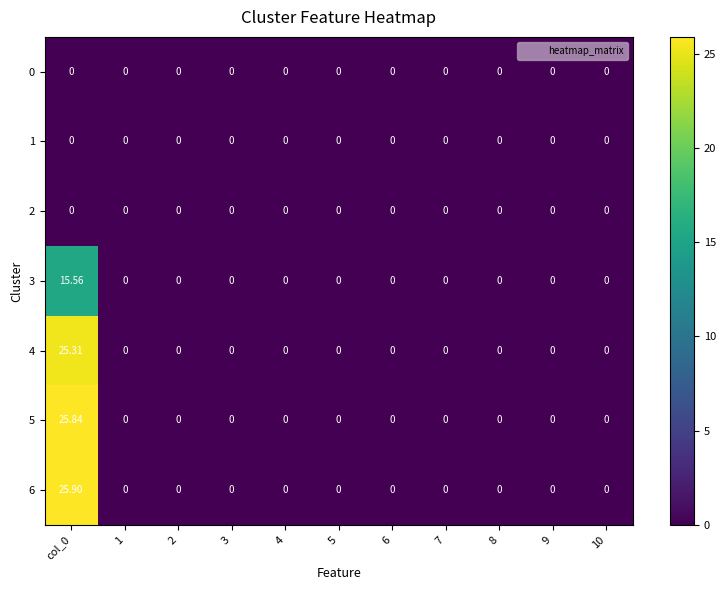

Is the value of 4 at col_0 greater than the value of 1 at 5?

Yes